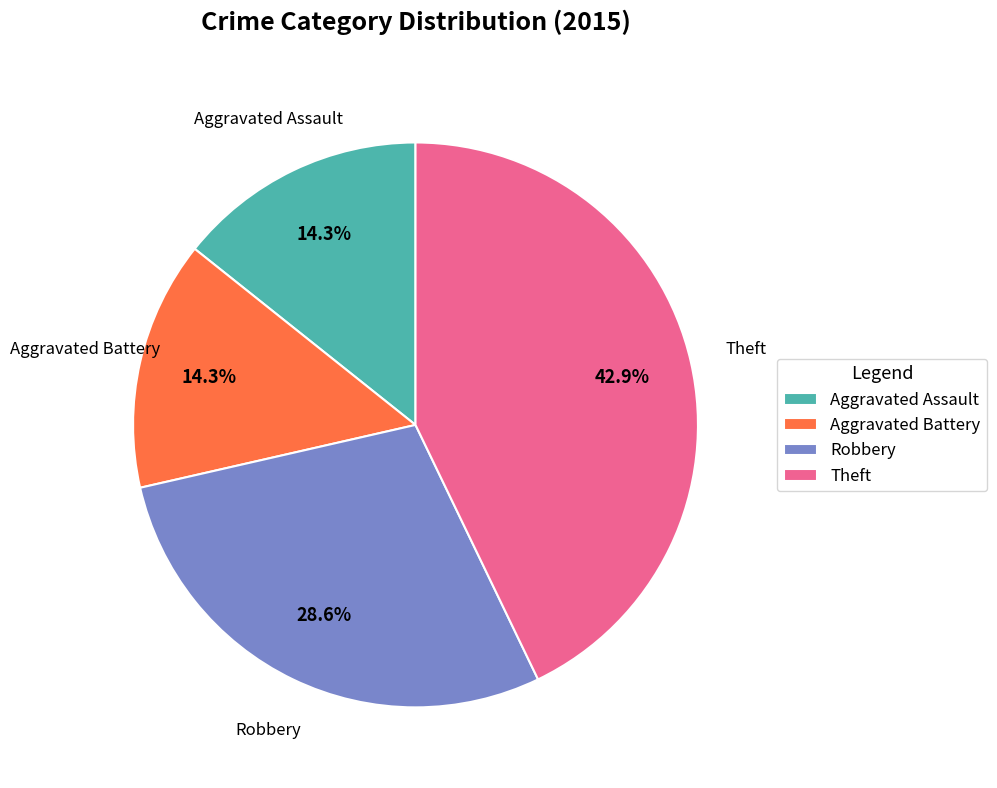

To the nearest percent, what is the combined percentage of Theft and Robbery?

71%